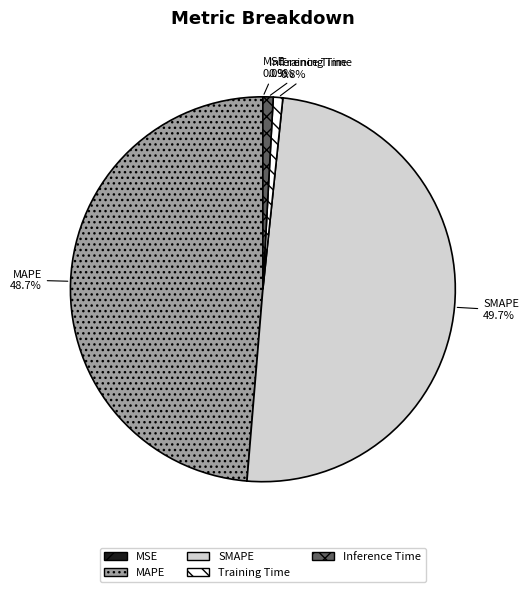

Which slice is the largest?

SMAPE